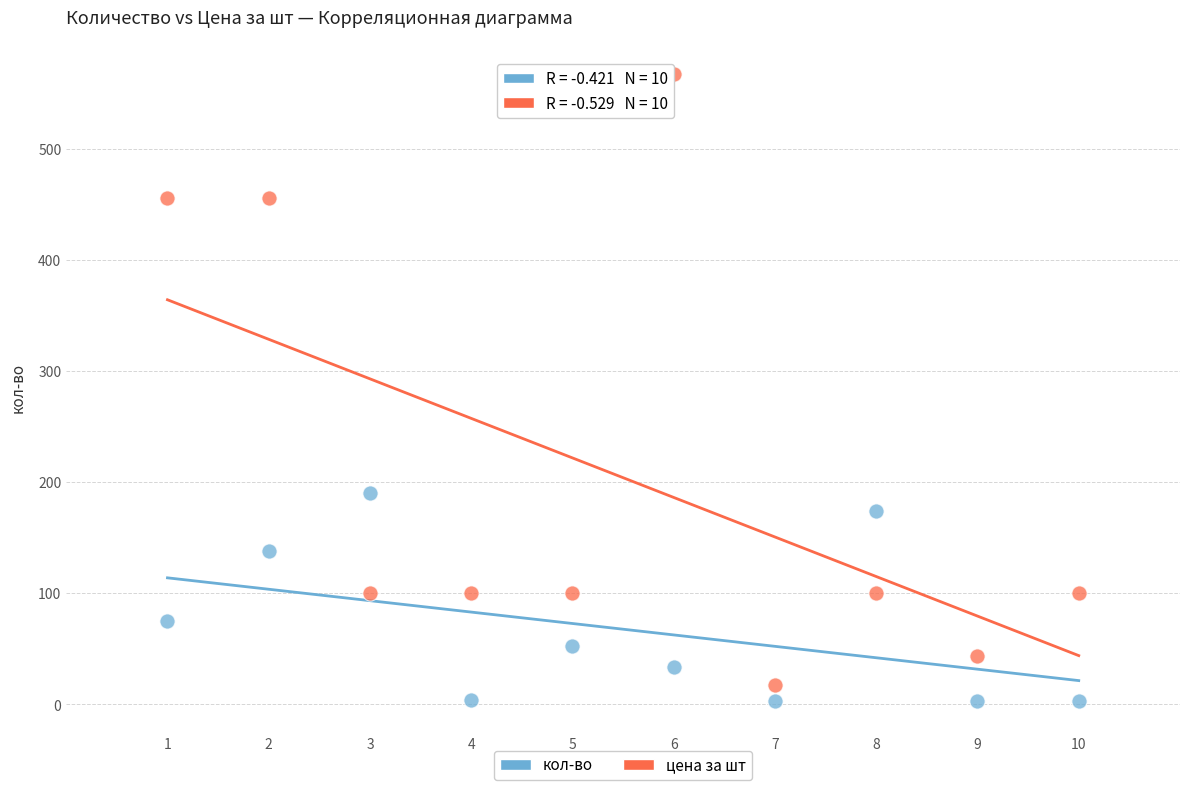

What is the X range (max minus min) for the scatter plot?

9.0